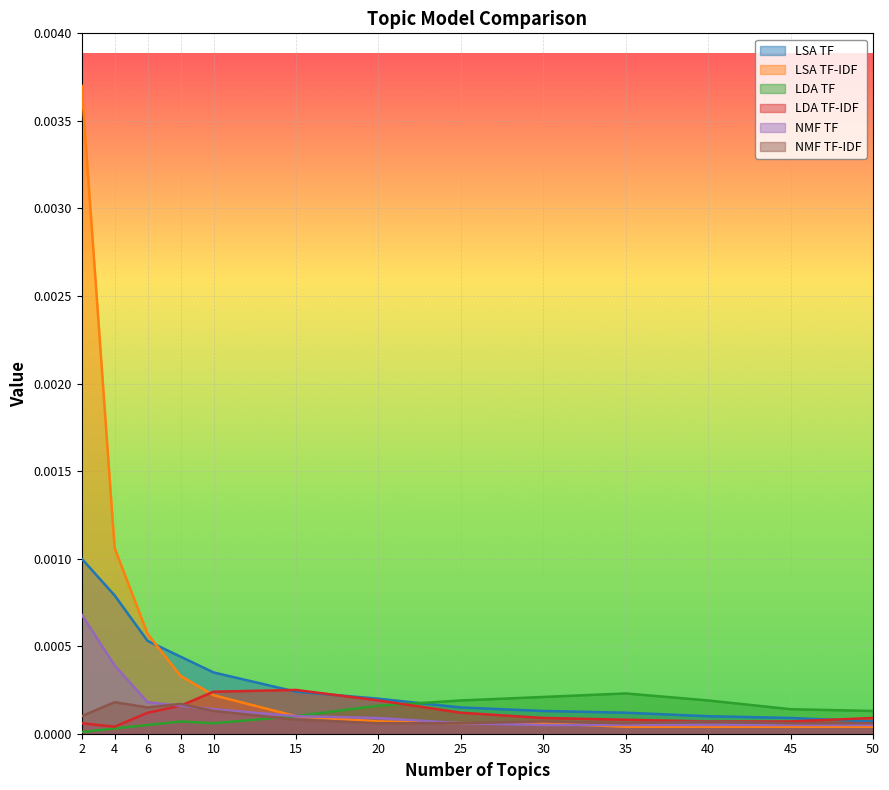

Which has a higher value, 20 or 6?

6